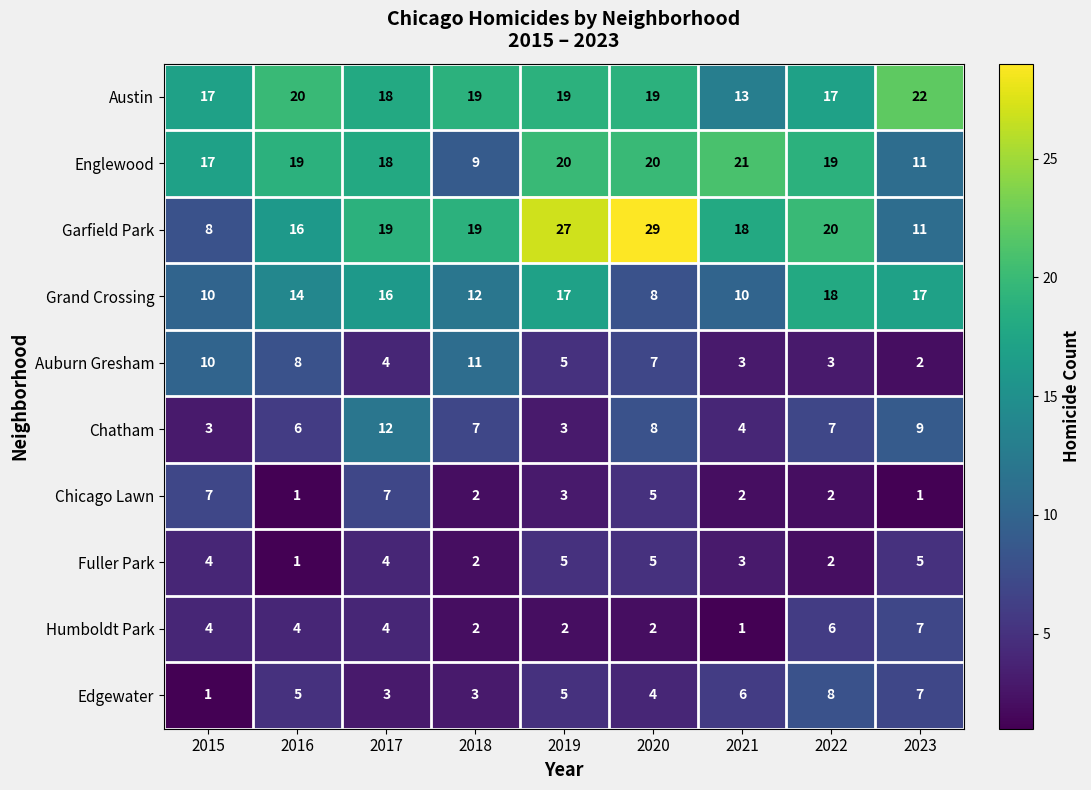

Which category has the highest value across all series?

2020